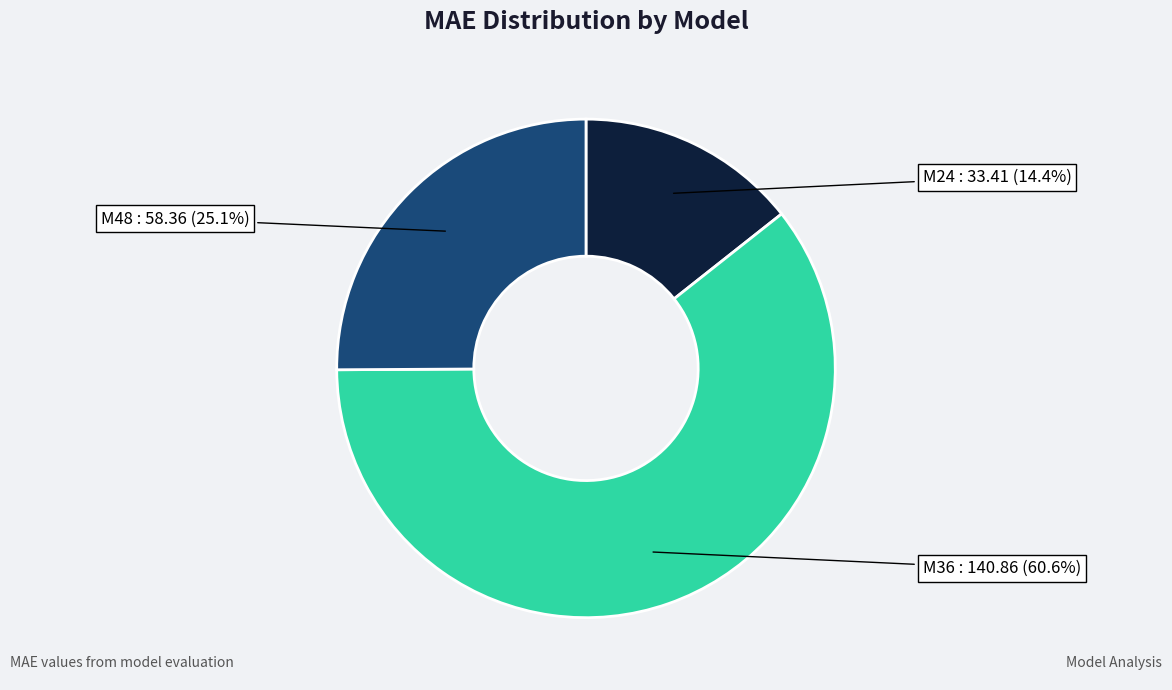

Count the number of slices in the pie.

3